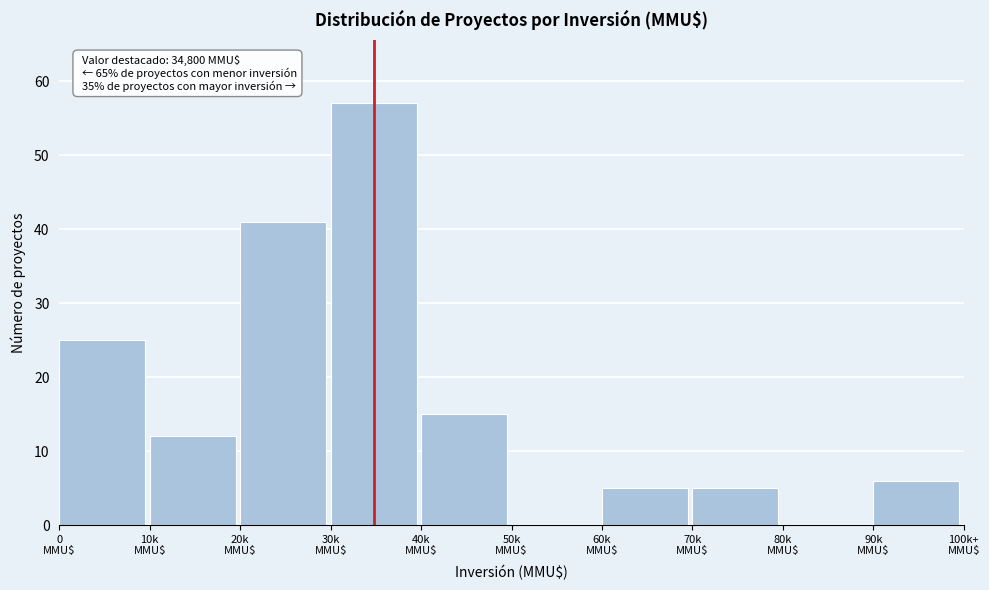

What is the sum of all values?

166